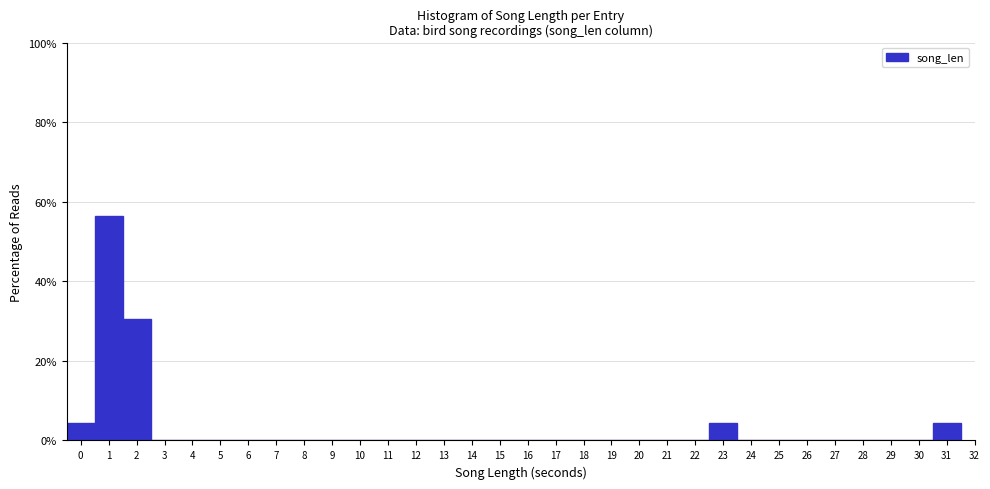

What is the sum of the values at 0 and 14?

4.3